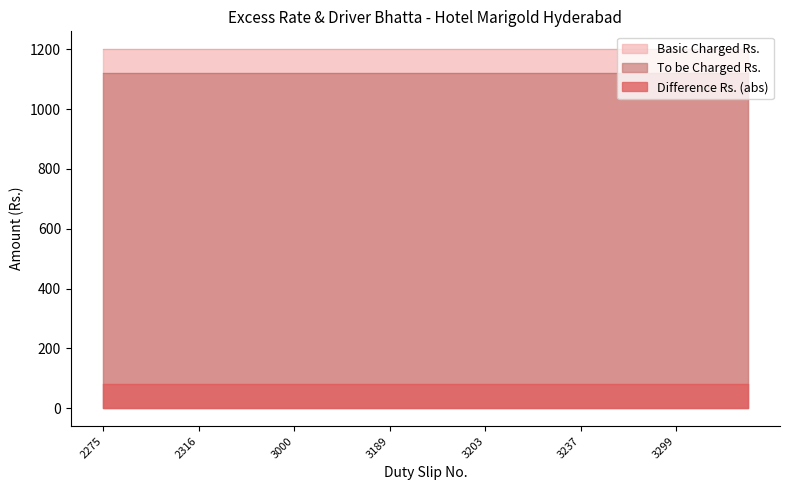

The Difference Rs. (abs) series shows 80 at 3189. True or false?

True